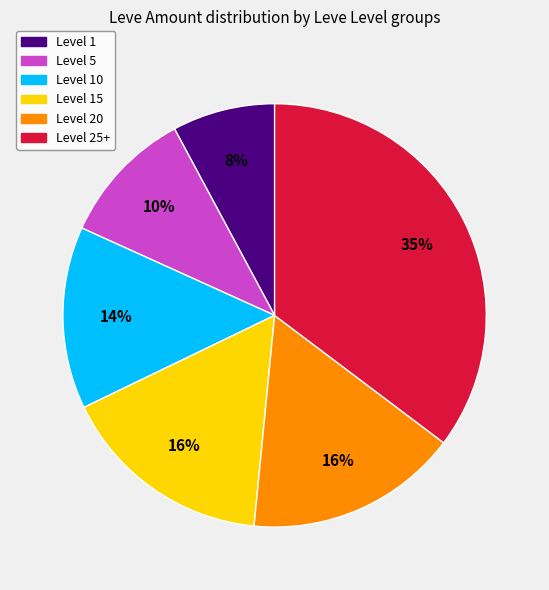

Is there a majority slice in this chart?

No